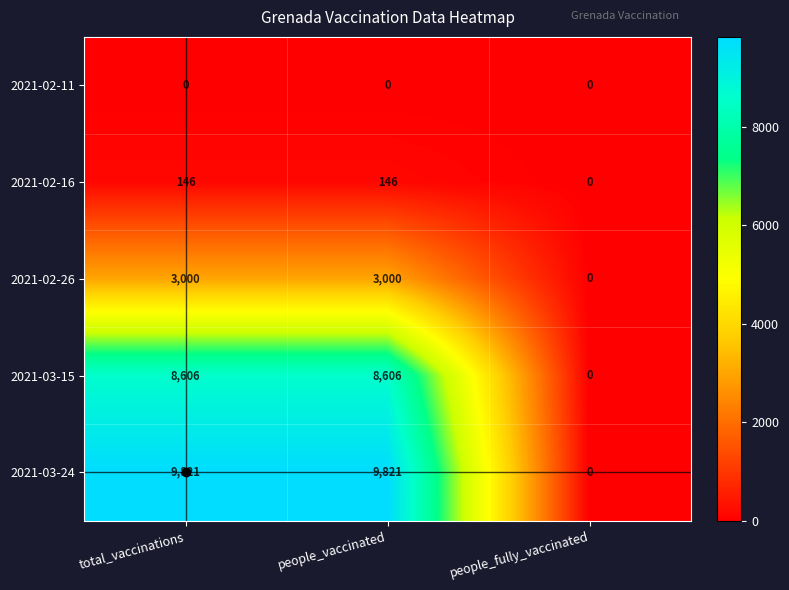

Which series has the largest range (max minus min)?

2021-03-24